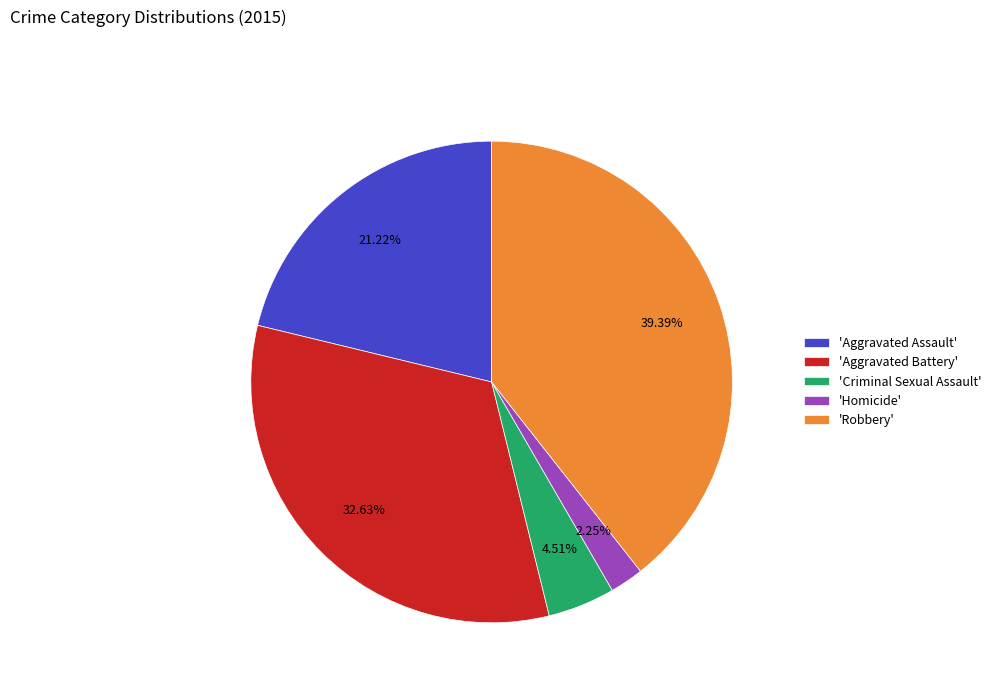

To the nearest percent, what is the average slice percentage?

20%